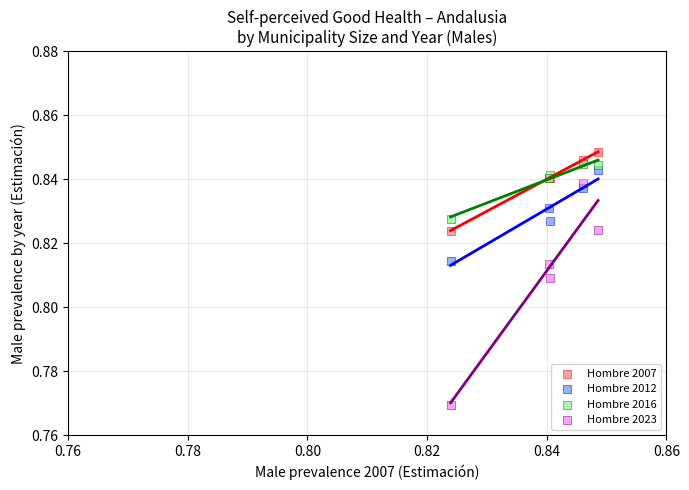

Which series reaches the maximum Y coordinate?

Hombre 2007